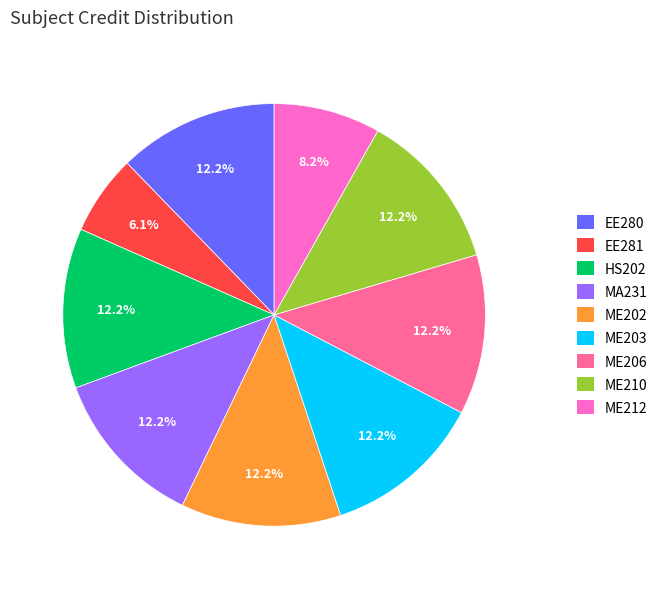

Is the sum of ME202 and EE281 greater than half?

No